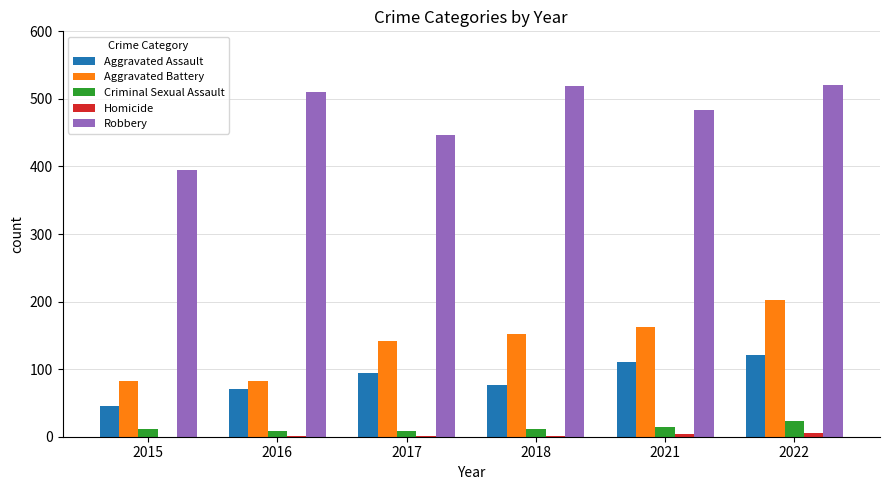

Count the Criminal Sexual Assault values in the range 8 to 14.

5